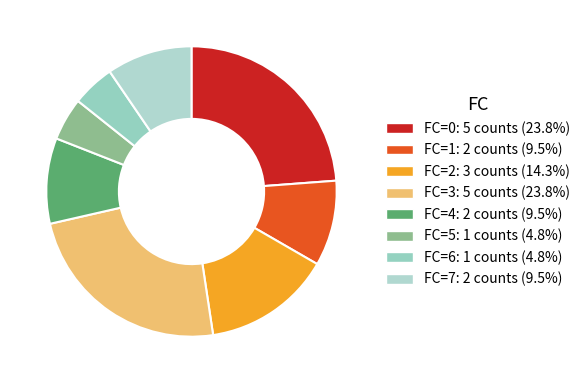

How many slices are in this pie chart?

8